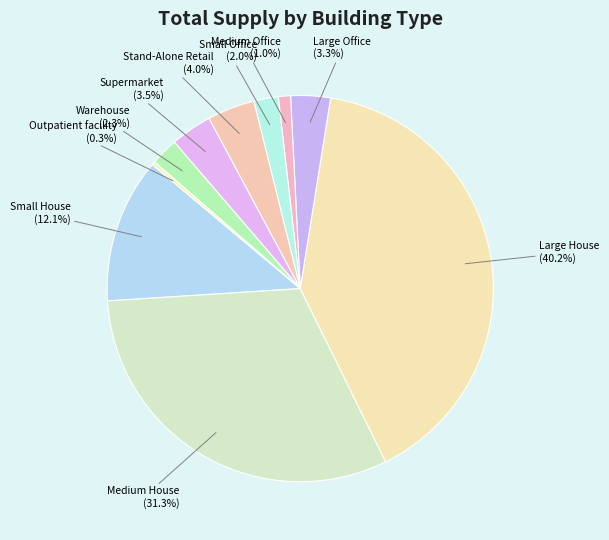

Is Warehouse the majority of the pie?

No